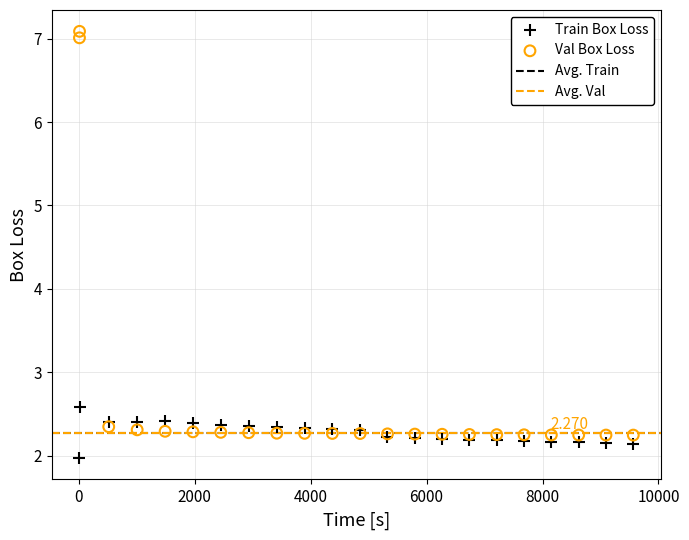

Which series has the widest spread of Y values?

Val Box Loss